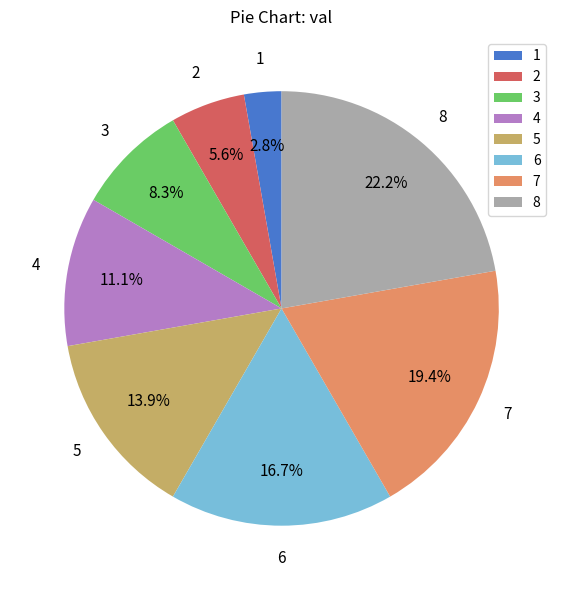

Rank the categories by value from highest to lowest.

8, 7, 6, 5, 4, 3, 2, 1